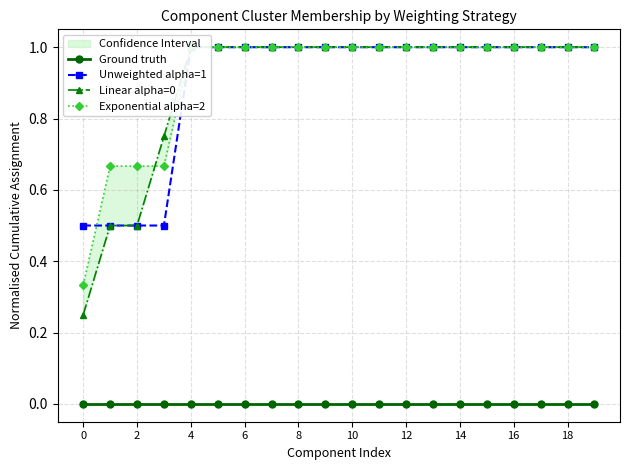

Rank the series at 16 from lowest to highest value.

Ground truth, Unweighted alpha=1, Linear alpha=0, Exponential alpha=2